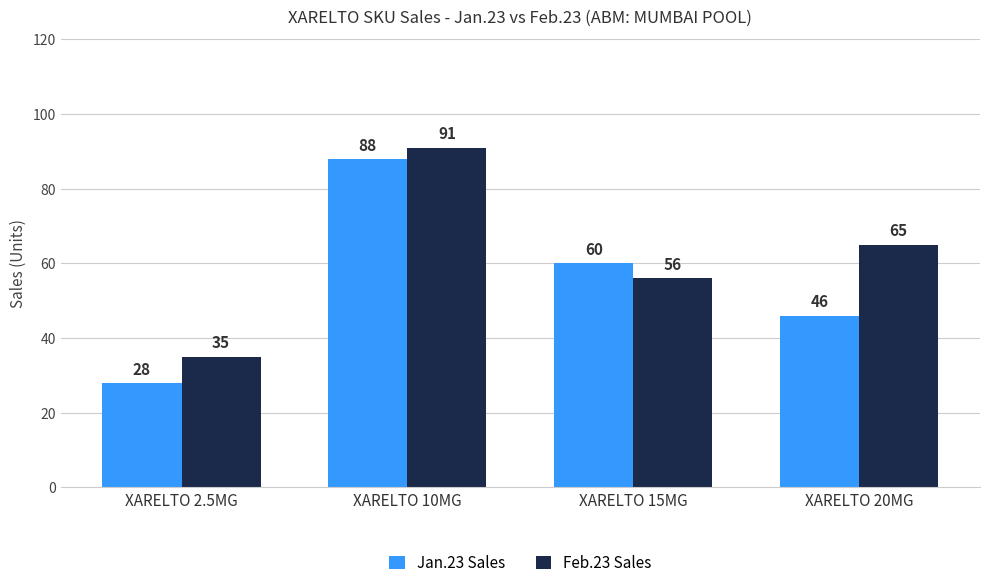

What is the difference between the second highest and minimum values in the Jan.23 Sales series?

32